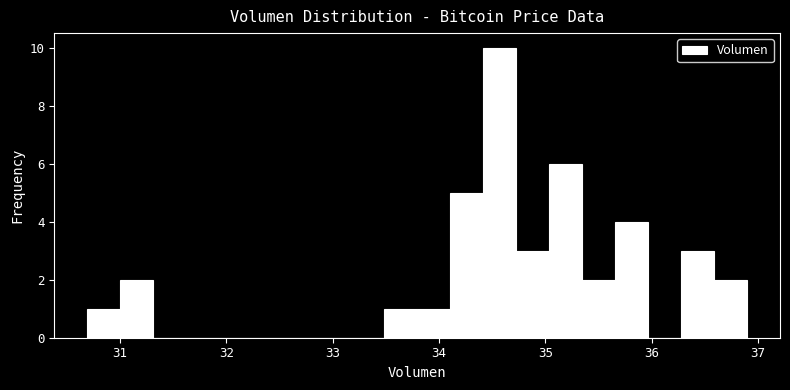

Around what value on the x-axis is the tallest bar? Give the approximate position of its centre, as read against the axis.

34.6